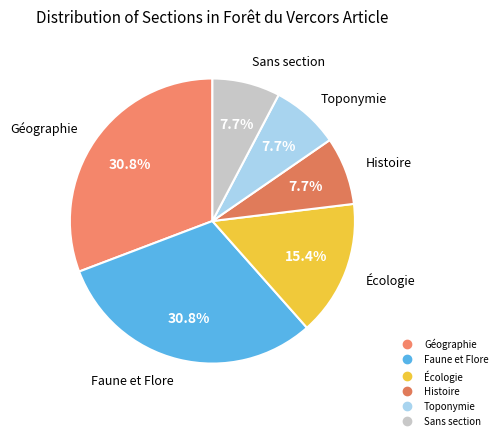

Is there a majority slice in this chart?

No